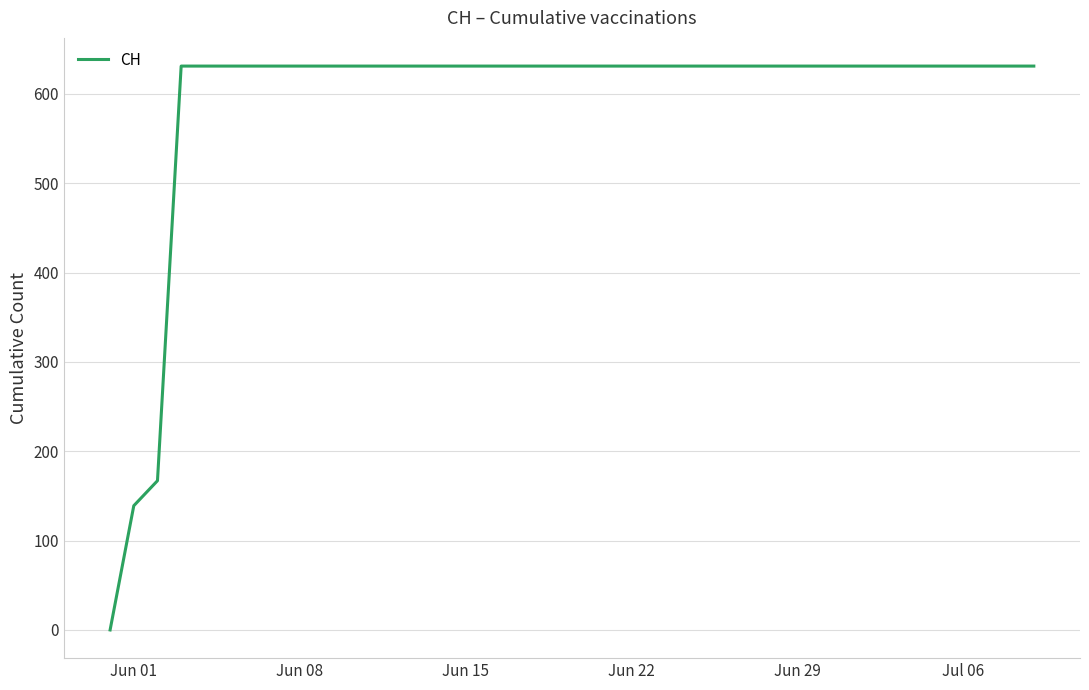

What is the sum of all values?

23653